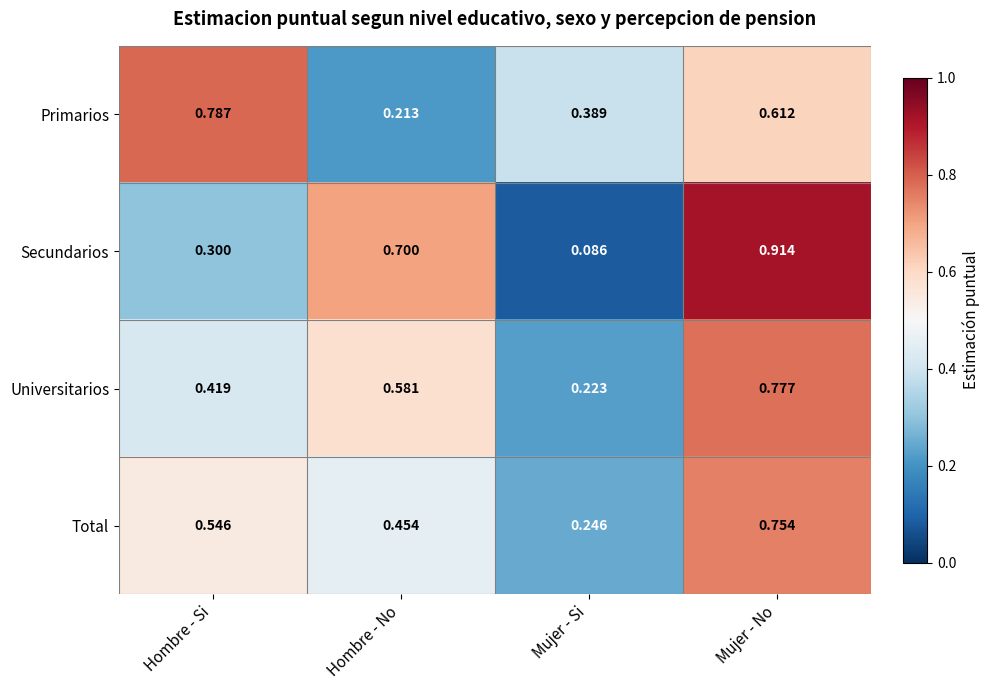

Which category has the highest value in the Primarios series?

Hombre - Si